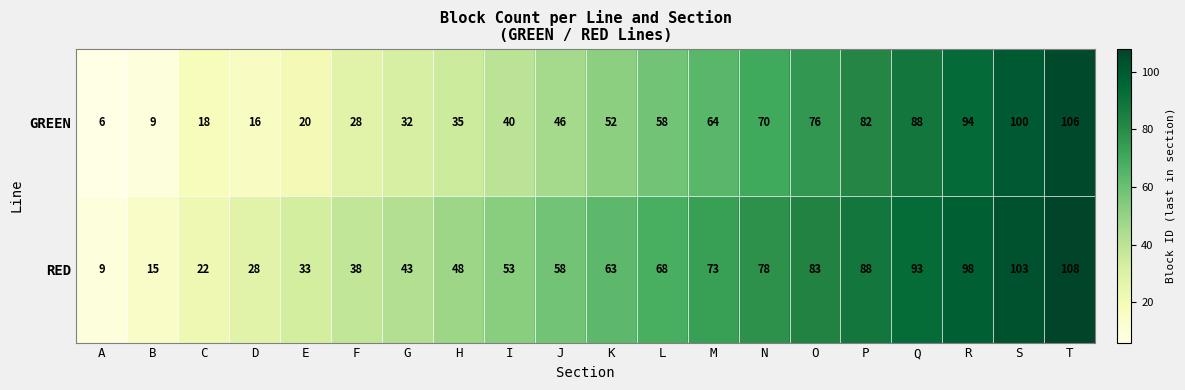

At which label does RED reach its peak?

T